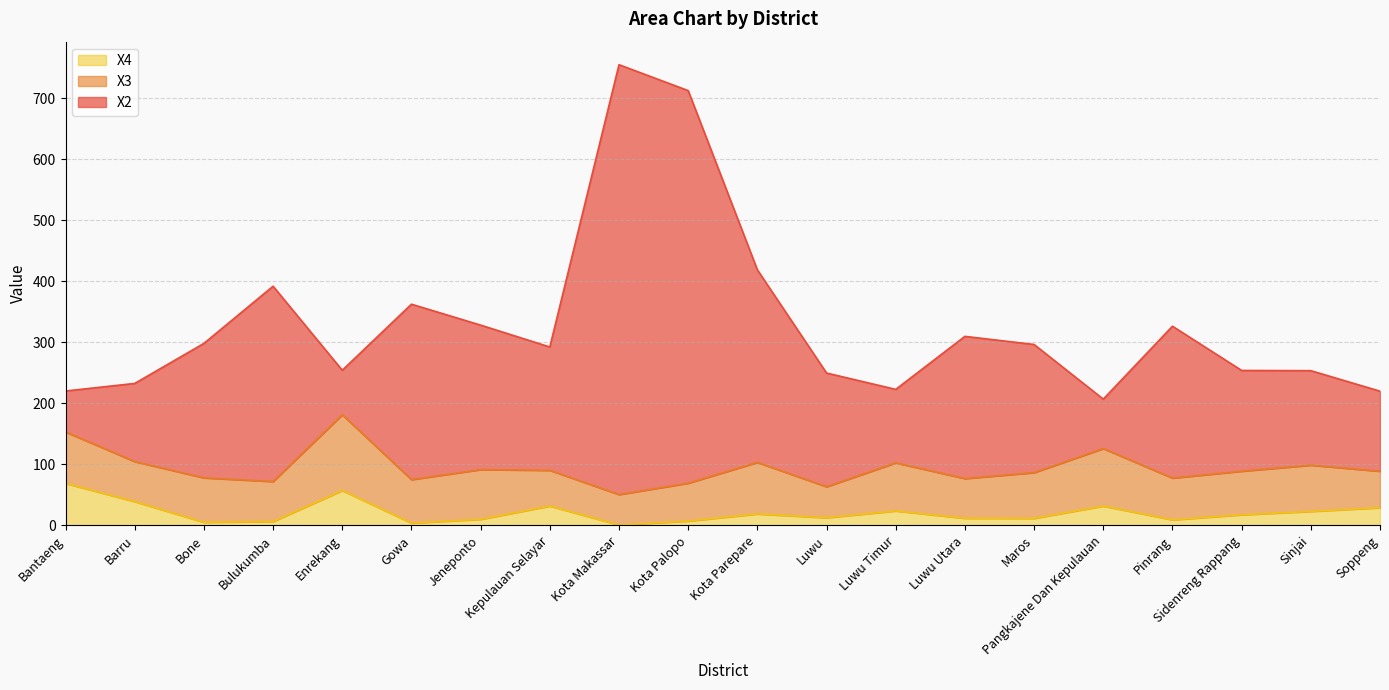

True or false: X4 and X2 intersect in this chart.

False